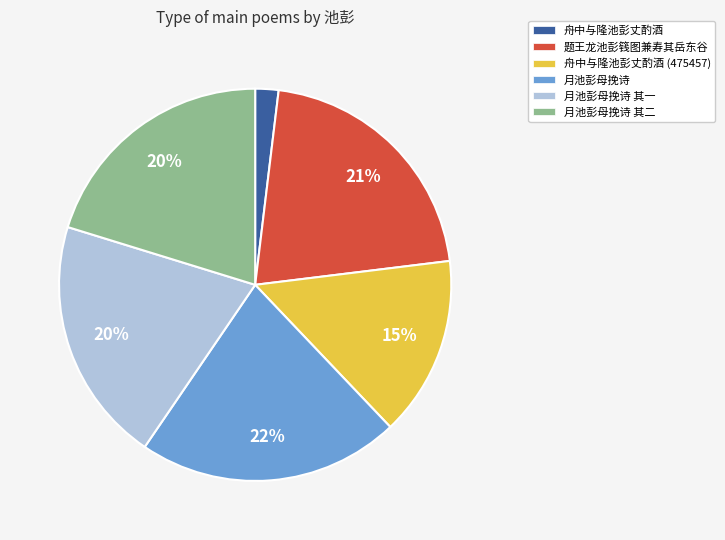

To the nearest percent, what percentage of the pie is 月池彭母挽诗 其二?

20%